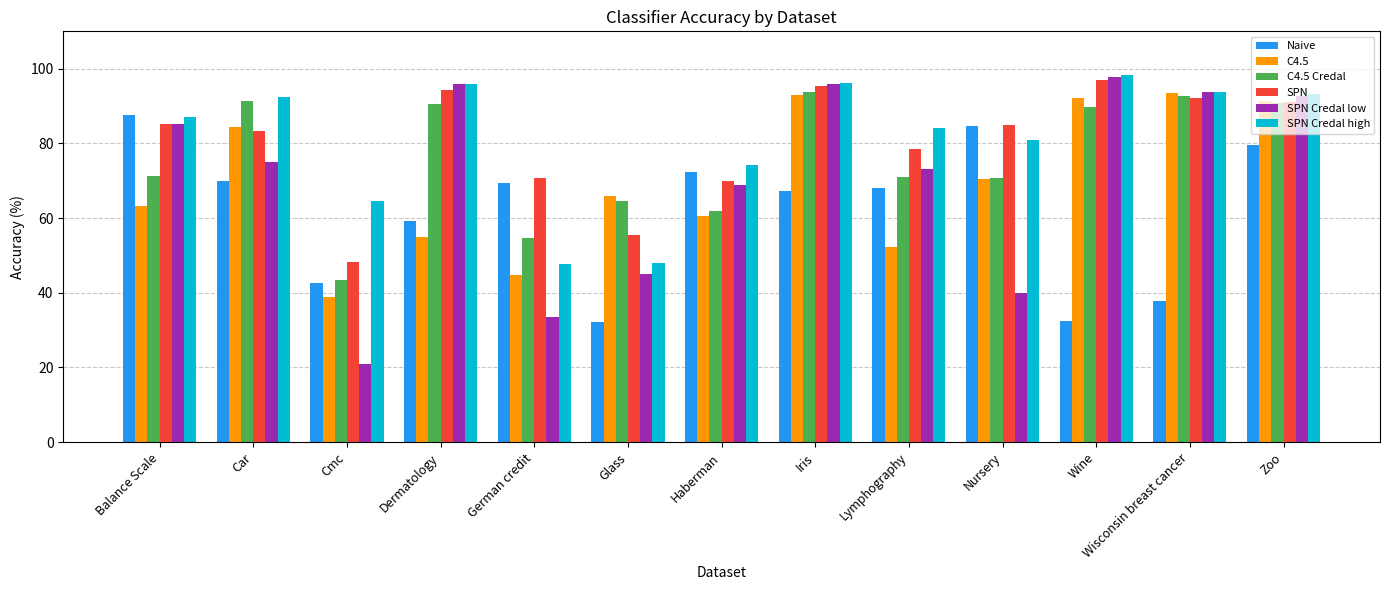

At how many categories does at least one series exceed 49?

13